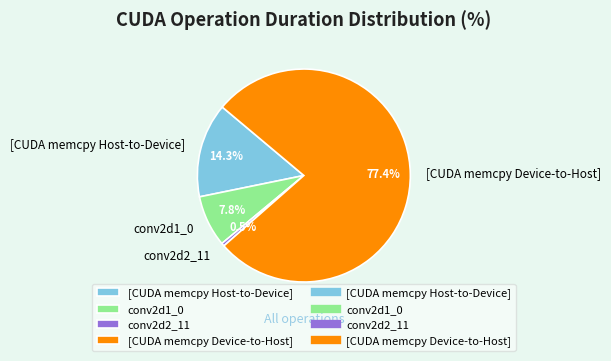

Between [CUDA memcpy Device-to-Host] and [CUDA memcpy Host-to-Device], which is larger?

[CUDA memcpy Device-to-Host]